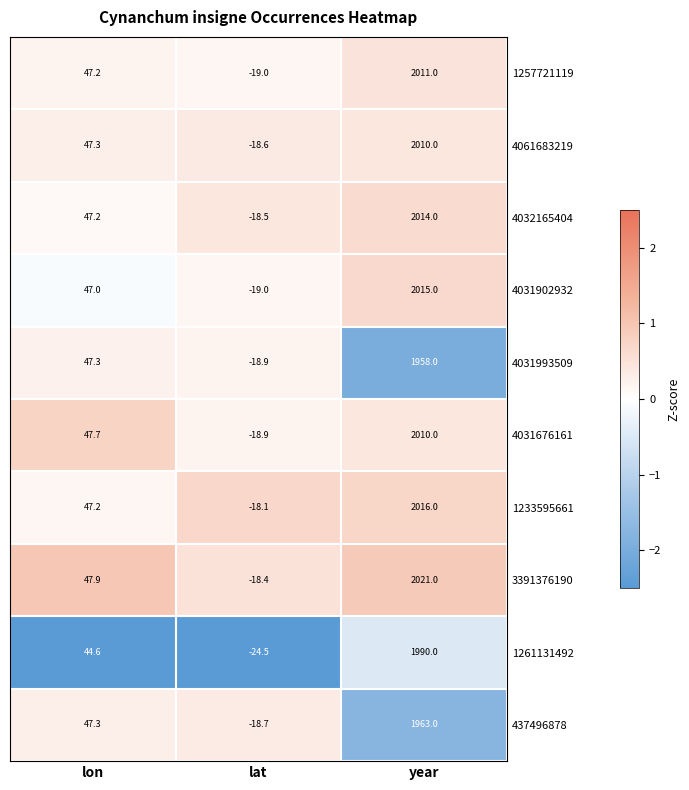

How many series are shown in this chart?

10